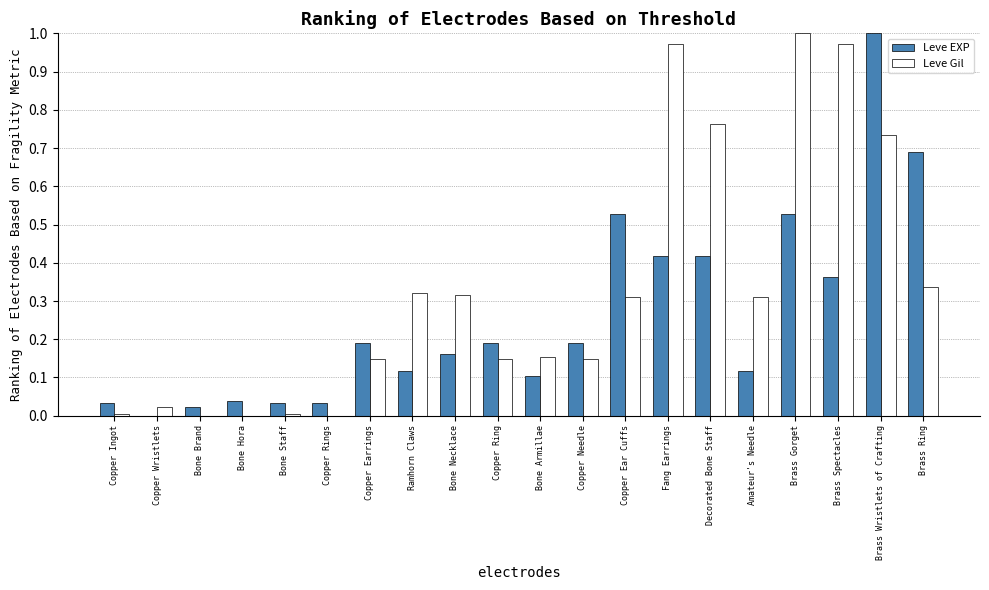

Which series changed the most between Bone Brand and Copper Ring?

Leve EXP